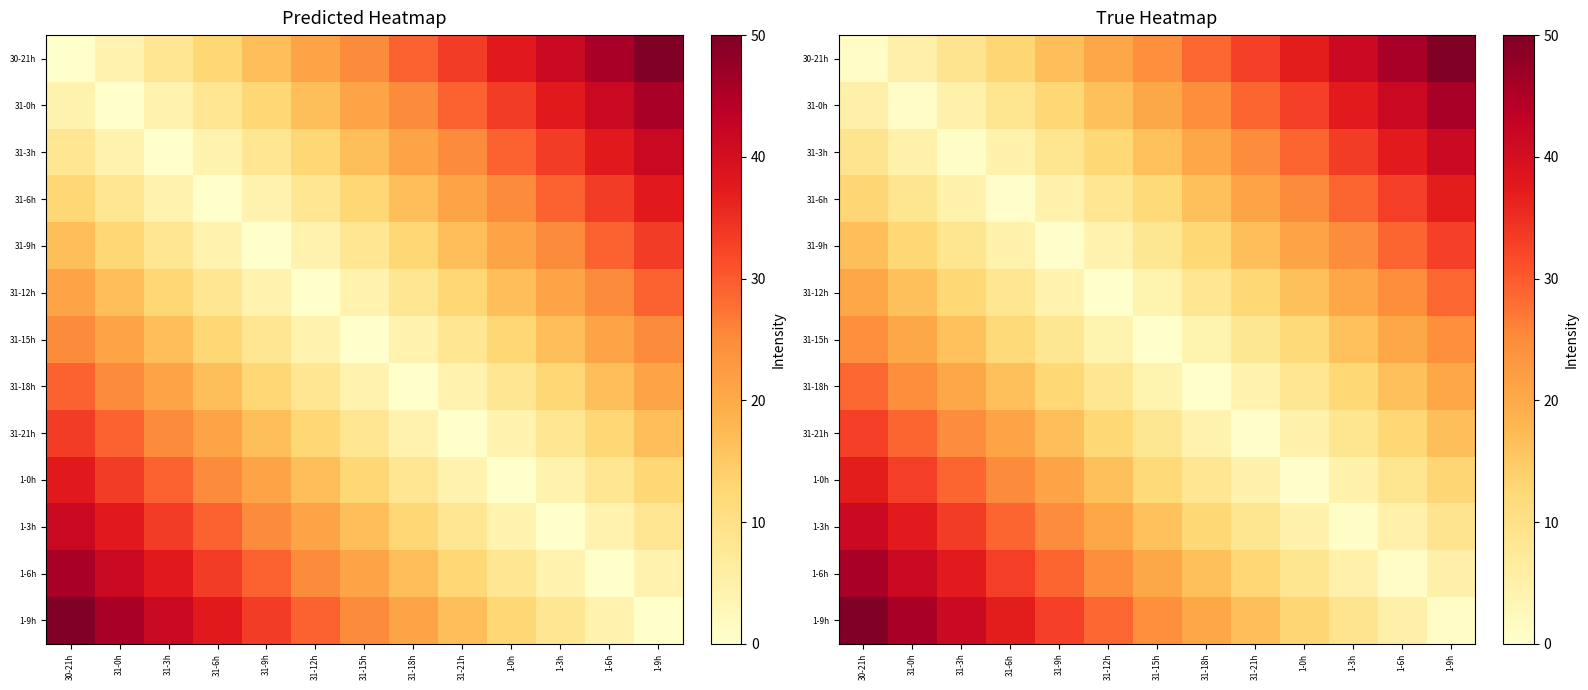

At which label does 31-21h reach its minimum?

31-21h